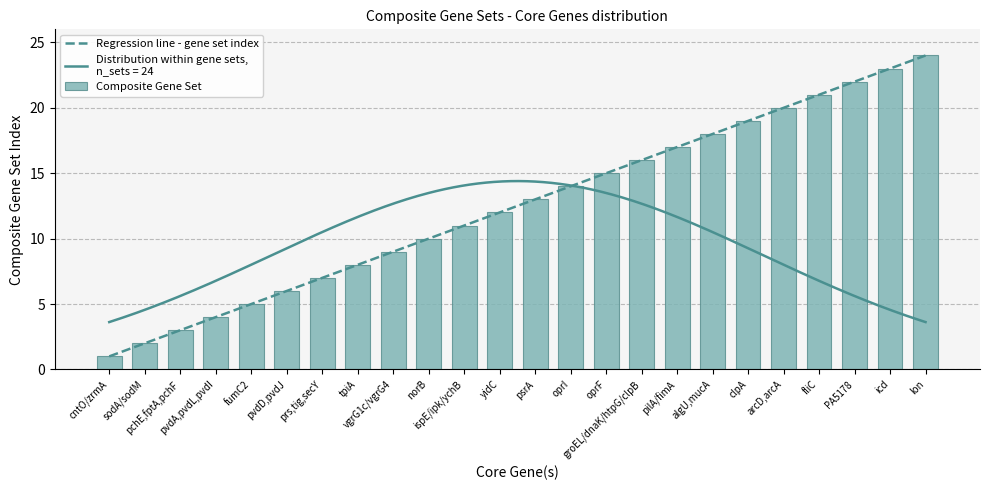

What is the smallest value displayed?

1